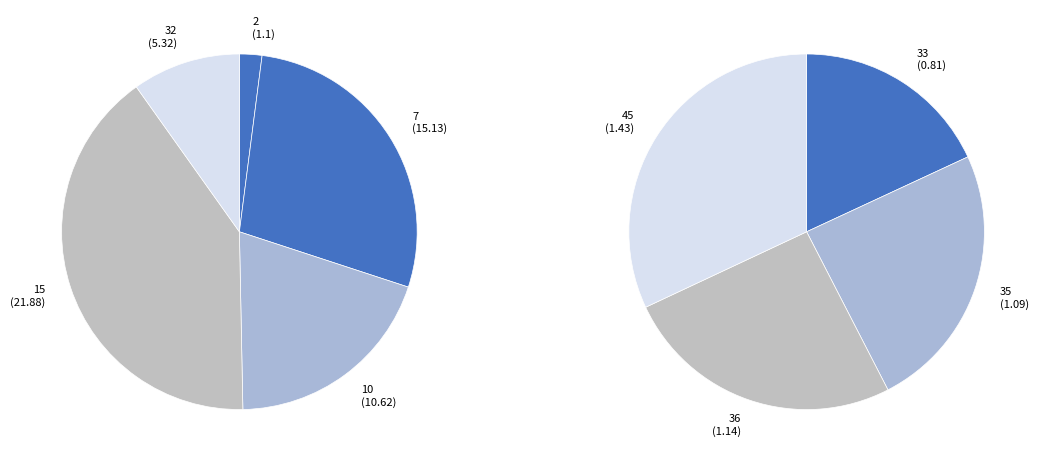

Does any single category account for the majority?

No